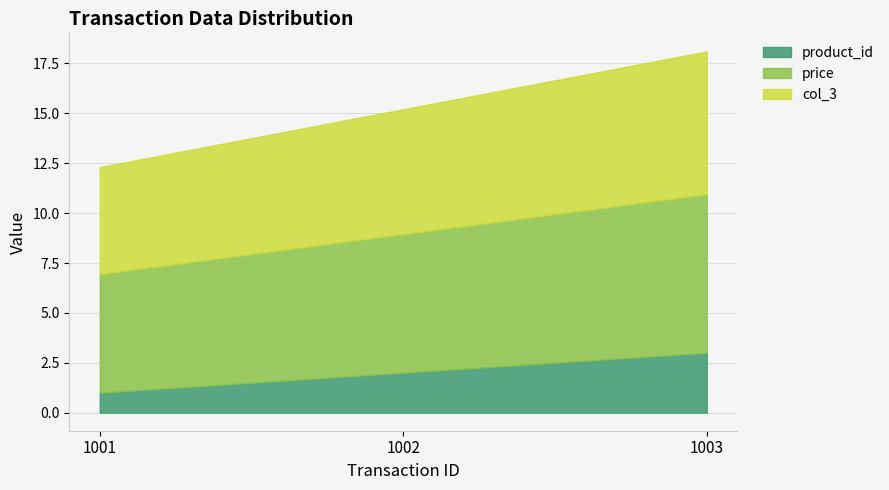

What is the approximate value of price at 1003?

8.0